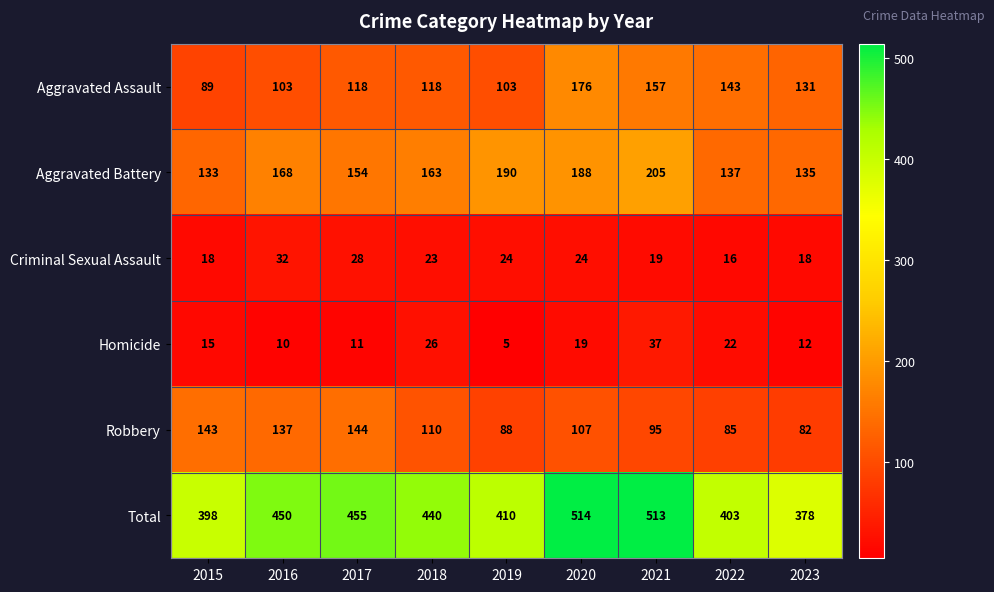

True or false: Aggravated Assault has a value of 177 at 2023.

False